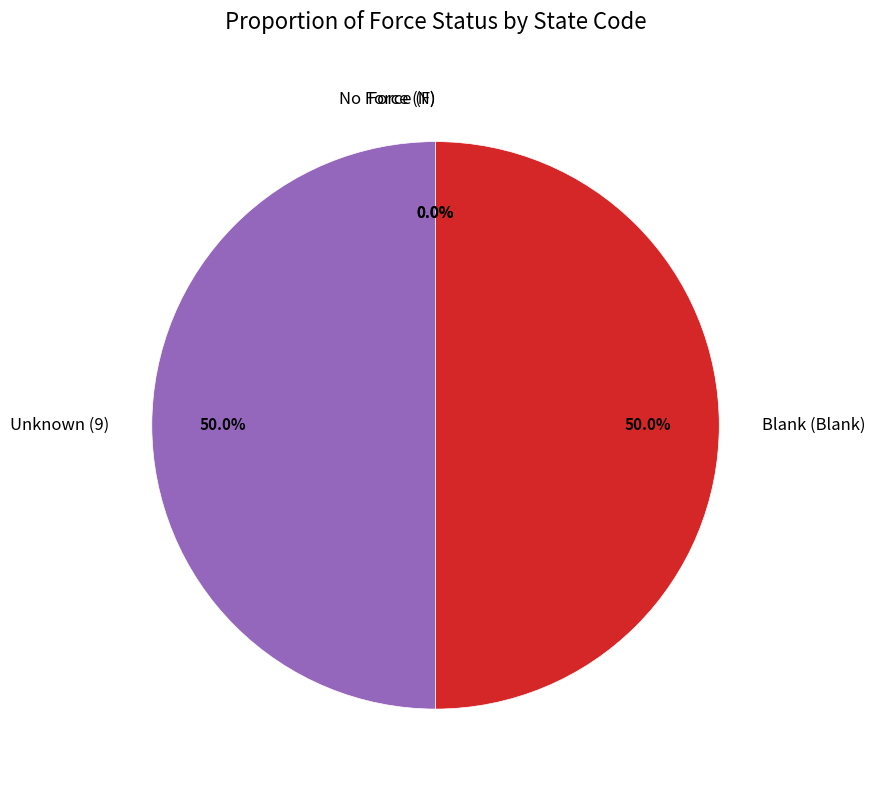

Approximately how many times larger is the value at Blank (Blank) compared to Unknown (9)?

1.0